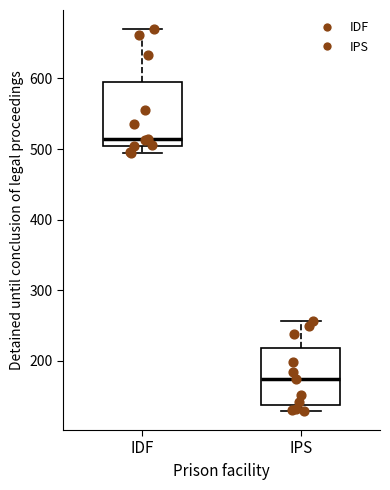

Where does the upper whisker of the box for IDF end on the y-axis? The values are not printed on the chart, so give them approximately, as read against the axis.

670